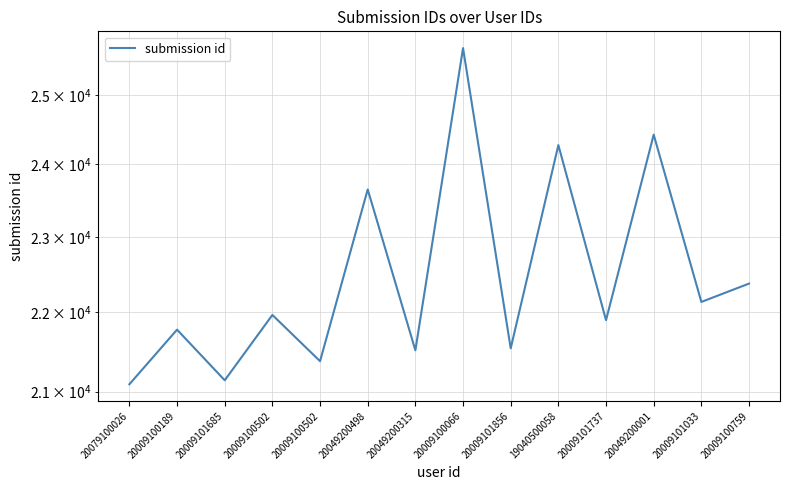

Where does the data first go above 21967?

20049200498